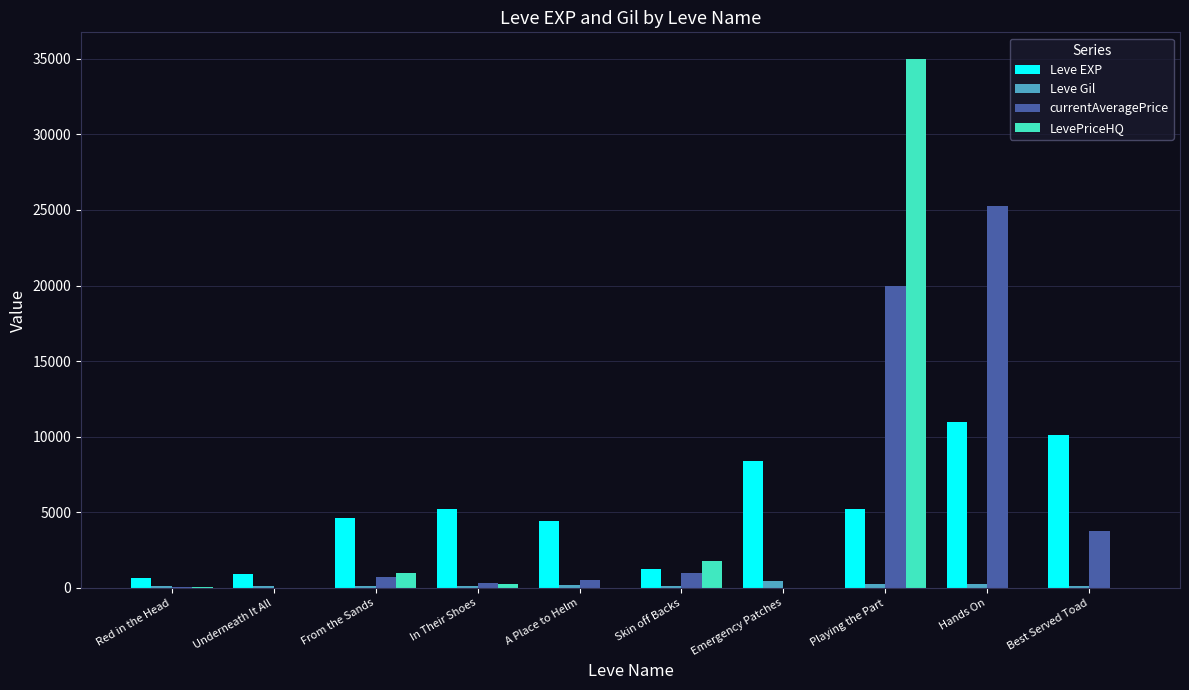

How many data points does each series have?

10